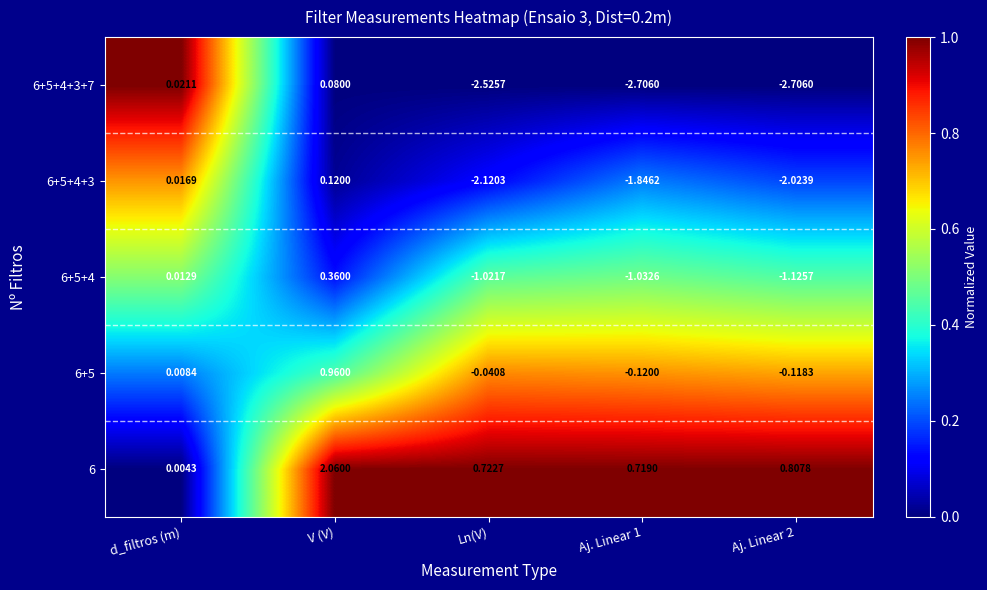

At which category does the chart reach its peak across all series?

V (V)